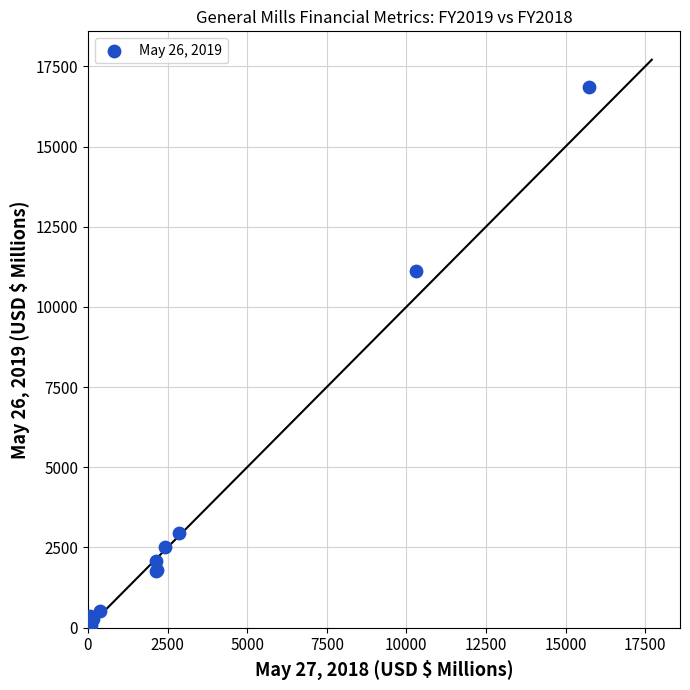

What Y value in the scatter plot is closest to 8433?

11108.4